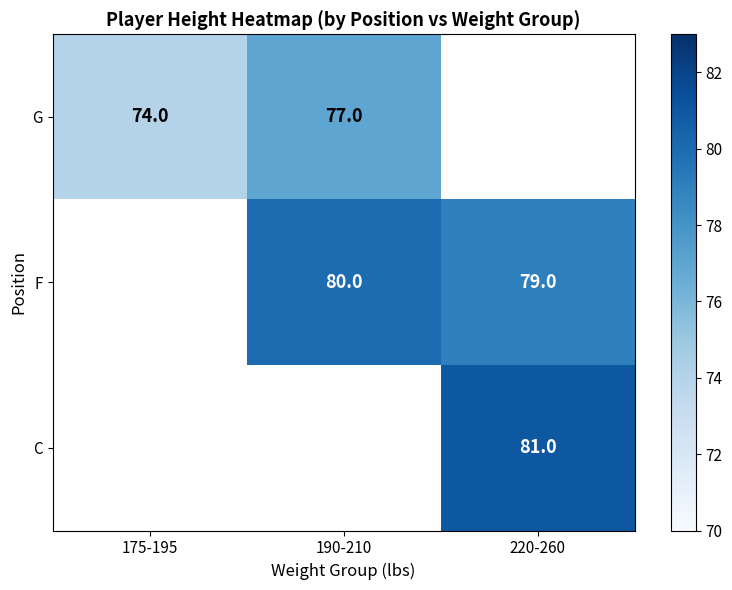

Is it true that G equals 36 at 175-195?

False